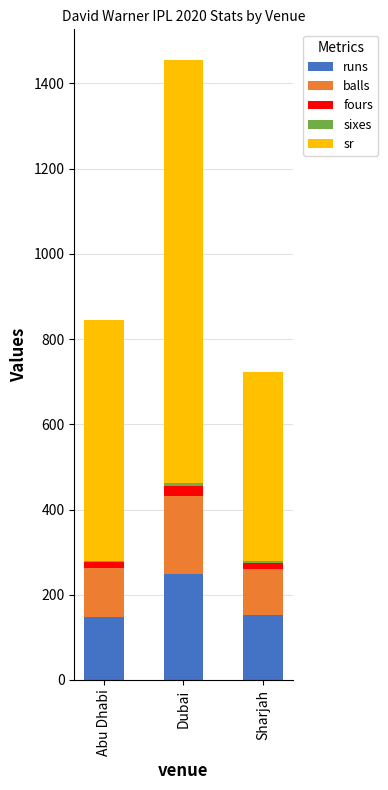

What is the maximum value for runs?

248.0